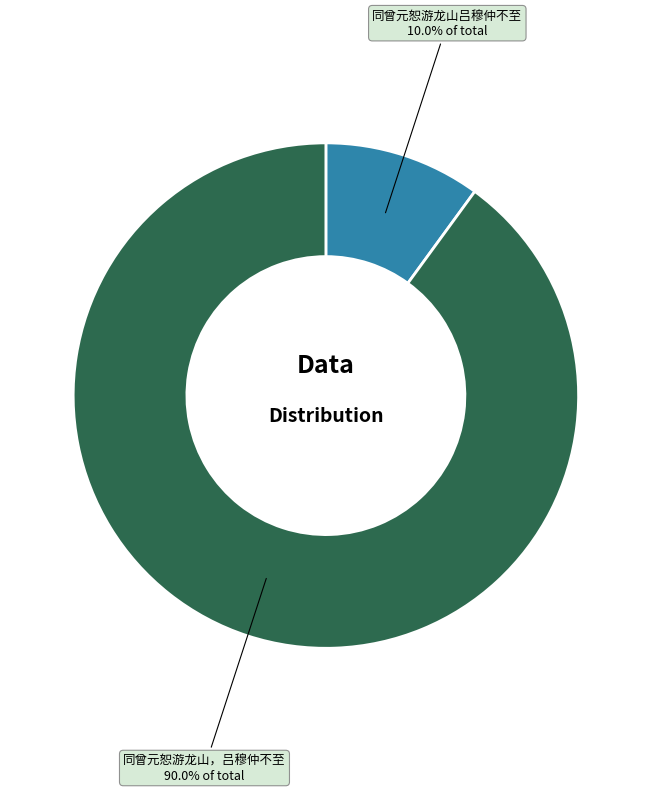

Is there a majority slice in this chart?

Yes